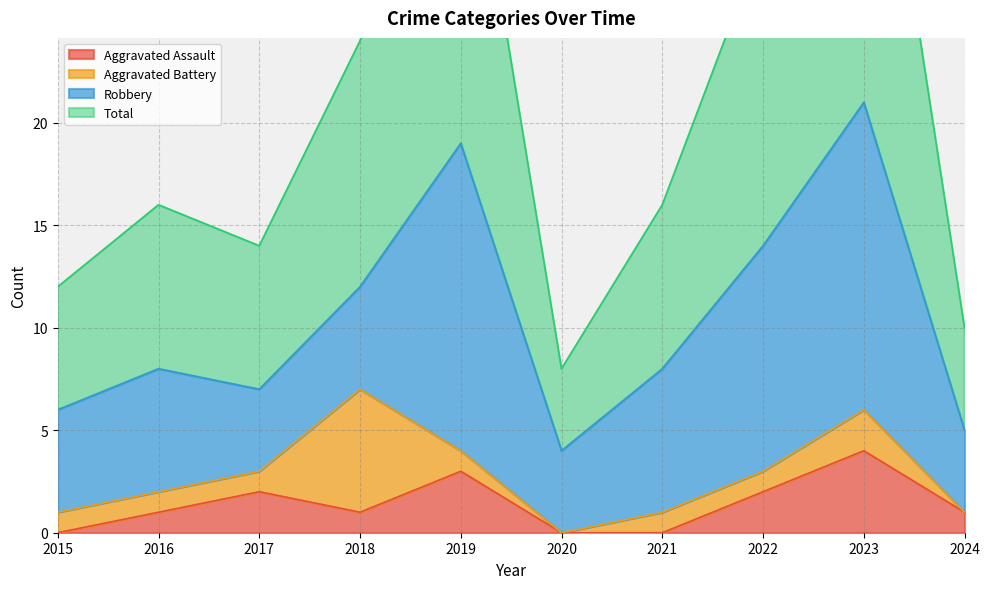

At which category does the chart reach its peak across all series?

2023